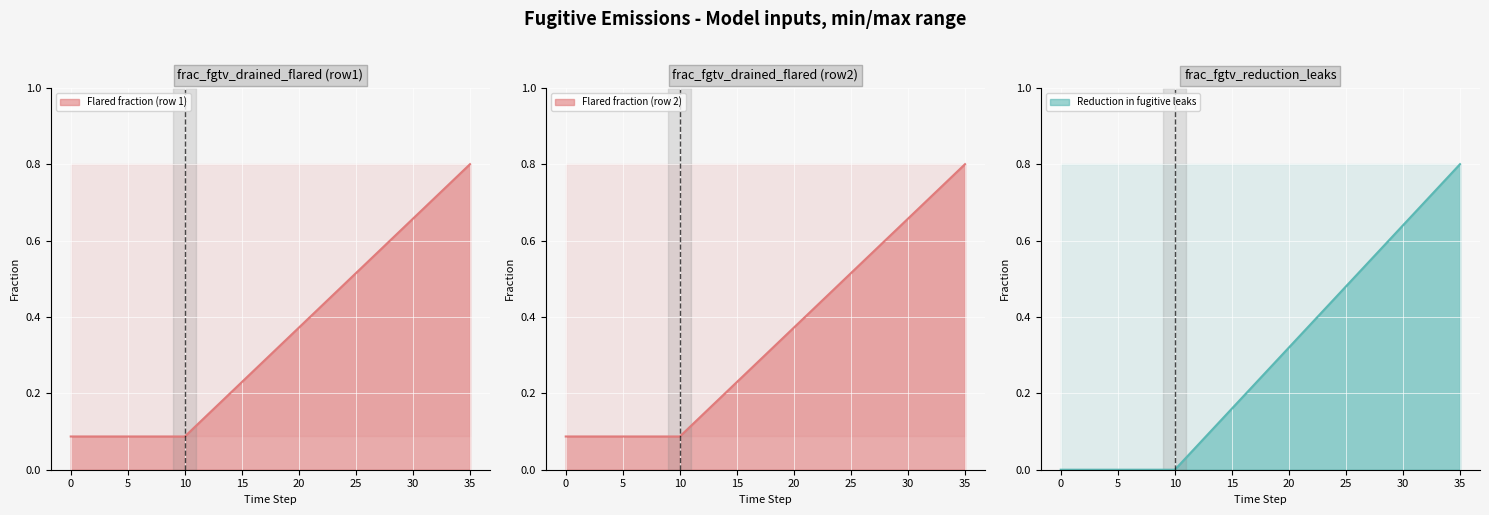

Is it true that frac_fgtv_reduction_leaks equals 0.0 at 4?

True